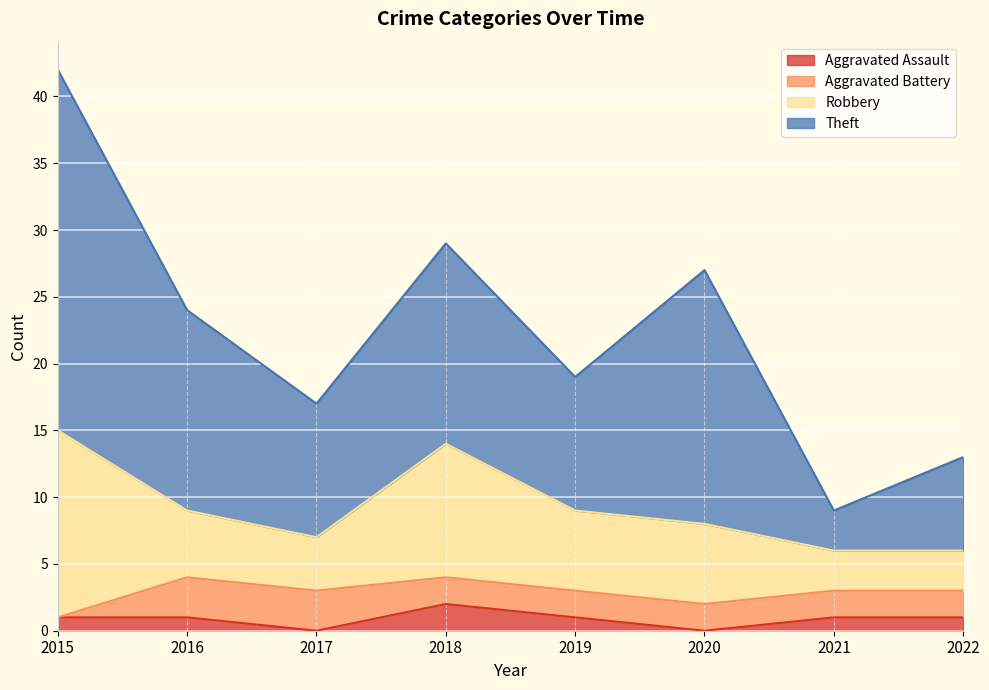

Is the value of Theft at 2016 greater than the value of Robbery at 2020?

Yes